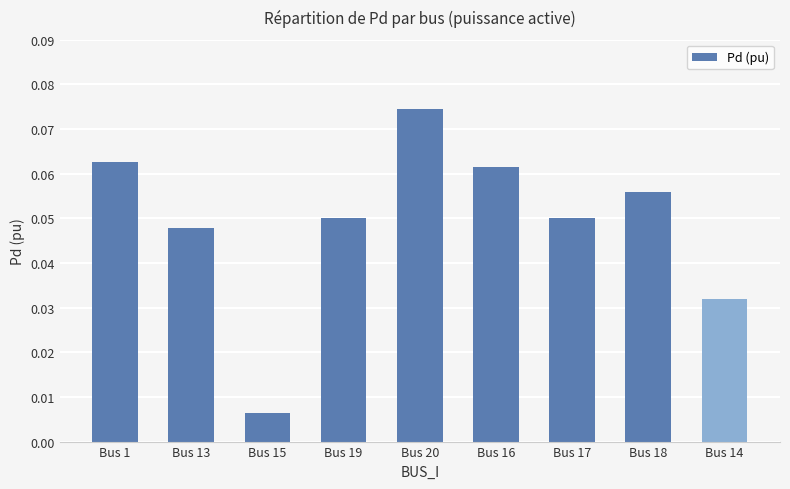

Is it true that the value at Bus 17 is 0.0?

False